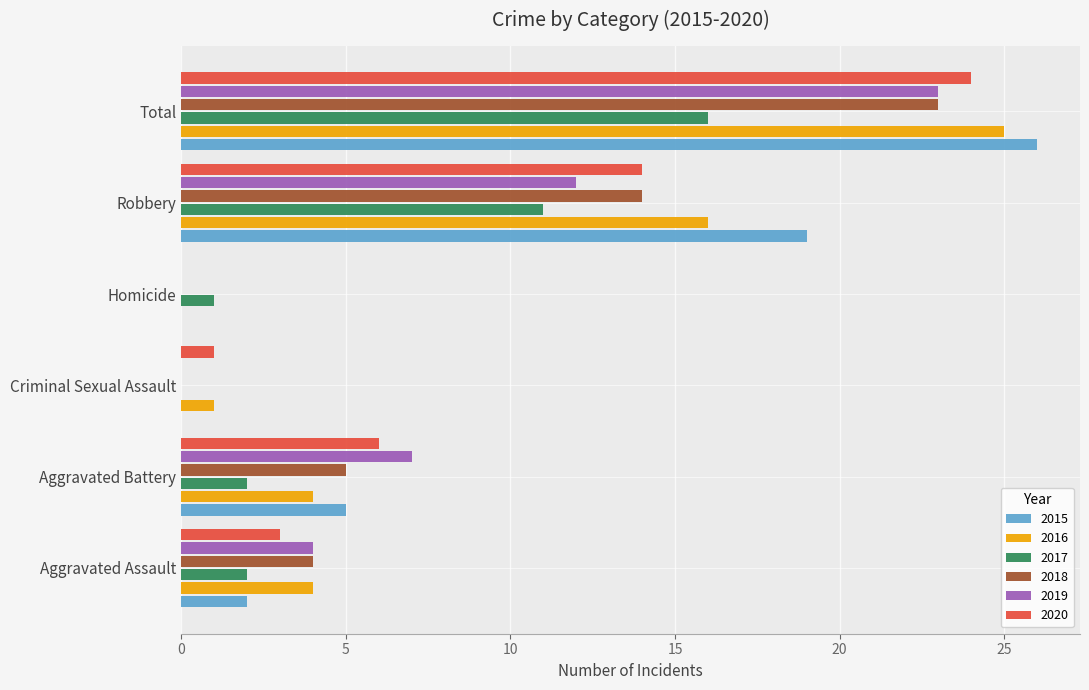

Is the value of 2018 at Criminal Sexual Assault greater than the value of 2020 at Aggravated Assault?

No